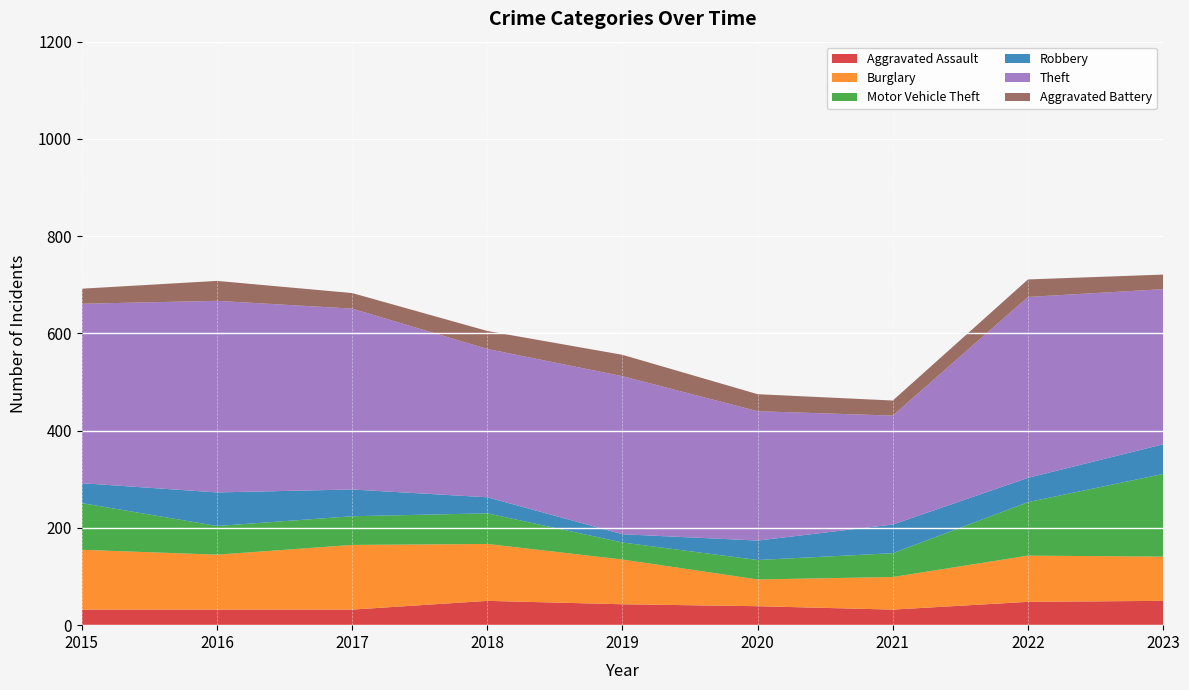

Reading left to right, extract all data points from this chart.

Aggravated Assault: 32	32	32	50	43	39	32	48	50
Burglary: 123	113	133	117	92	55	67	95	91
Motor Vehicle Theft: 96	59	59	63	35	40	49	110	170
Robbery: 41	69	55	33	17	40	59	50	61
Theft: 369	394	372	305	325	266	224	372	319
Aggravated Battery: 31	41	32	37	44	35	31	36	30